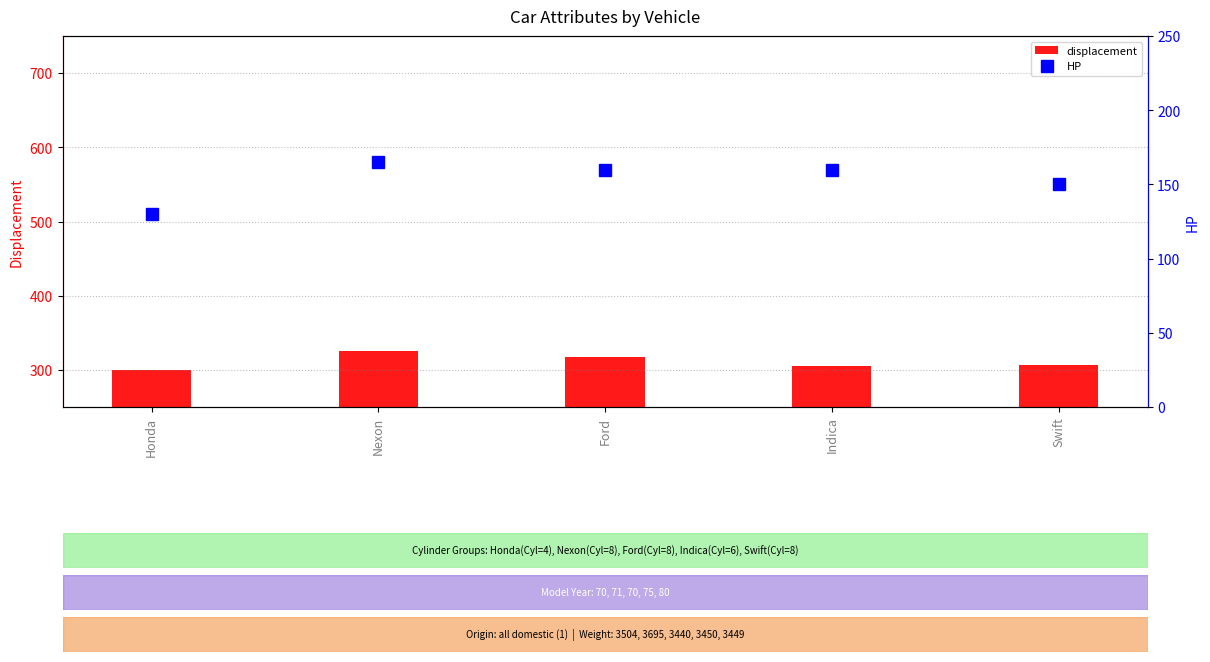

Reading left to right, extract all data points from this chart.

displacement: 300	325	318	305	307
HP: 130	165	160	160	150